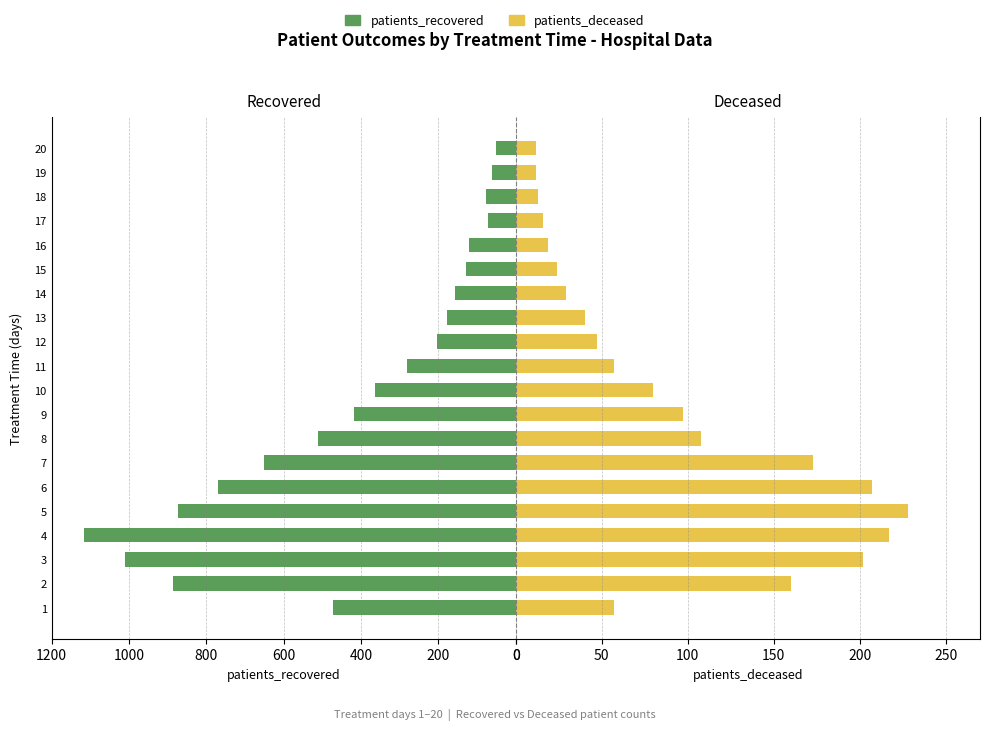

What are all the series names shown in the legend?

patients_recovered, patients_deceased